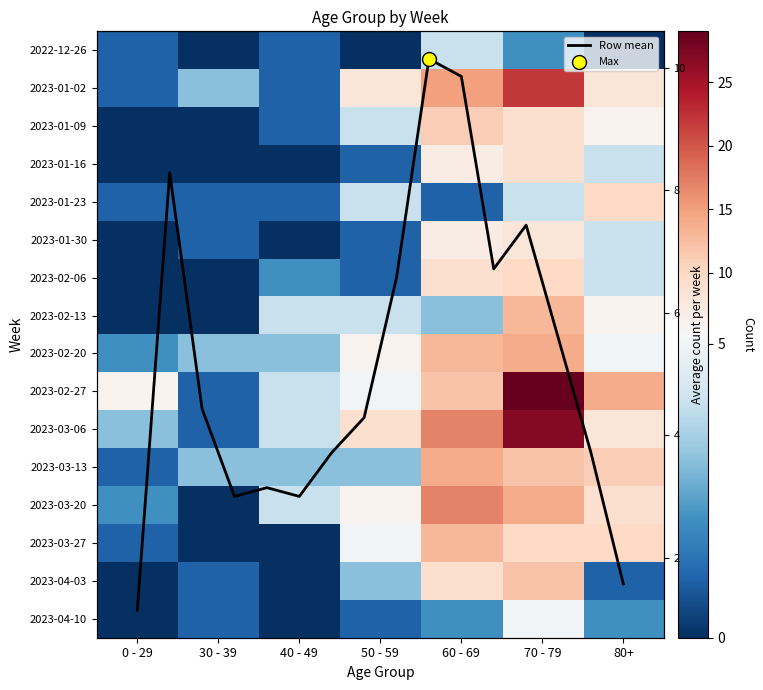

How many values in the 2023-01-30 series are below 1?

2